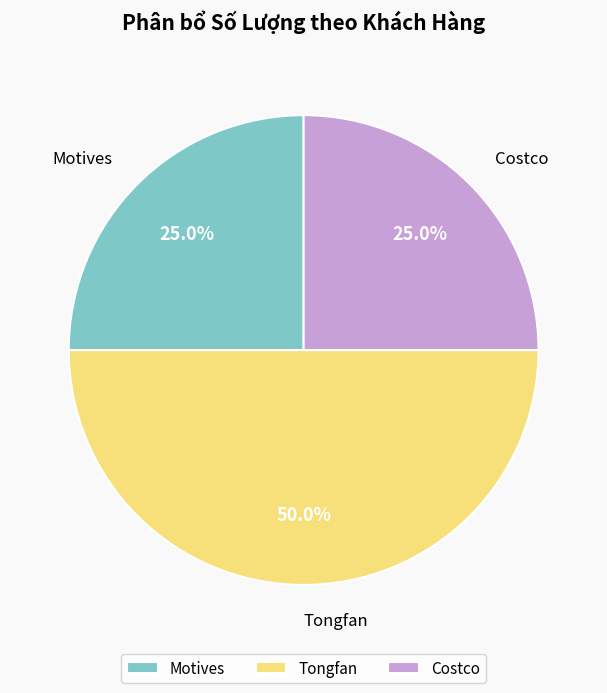

True or false: Tongfan accounts for 50% of the total.

True